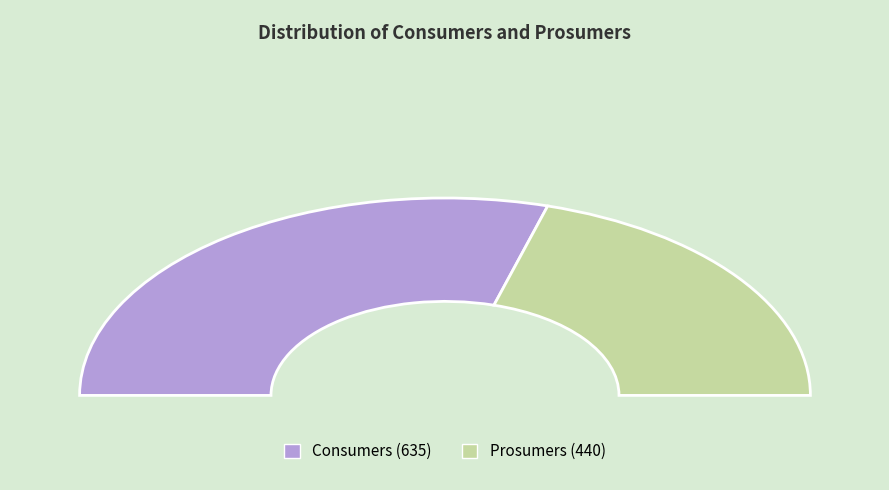

Which has a higher value, Prosumers or Consumers?

Consumers